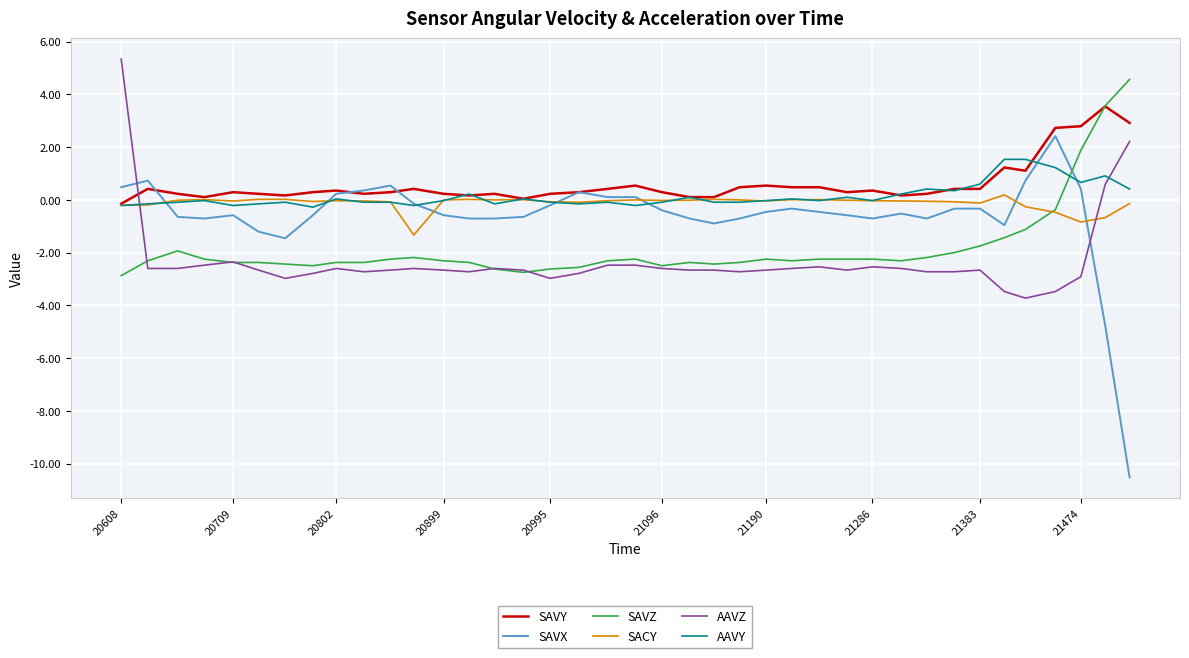

Which series has the largest range (max minus min)?

SAVX